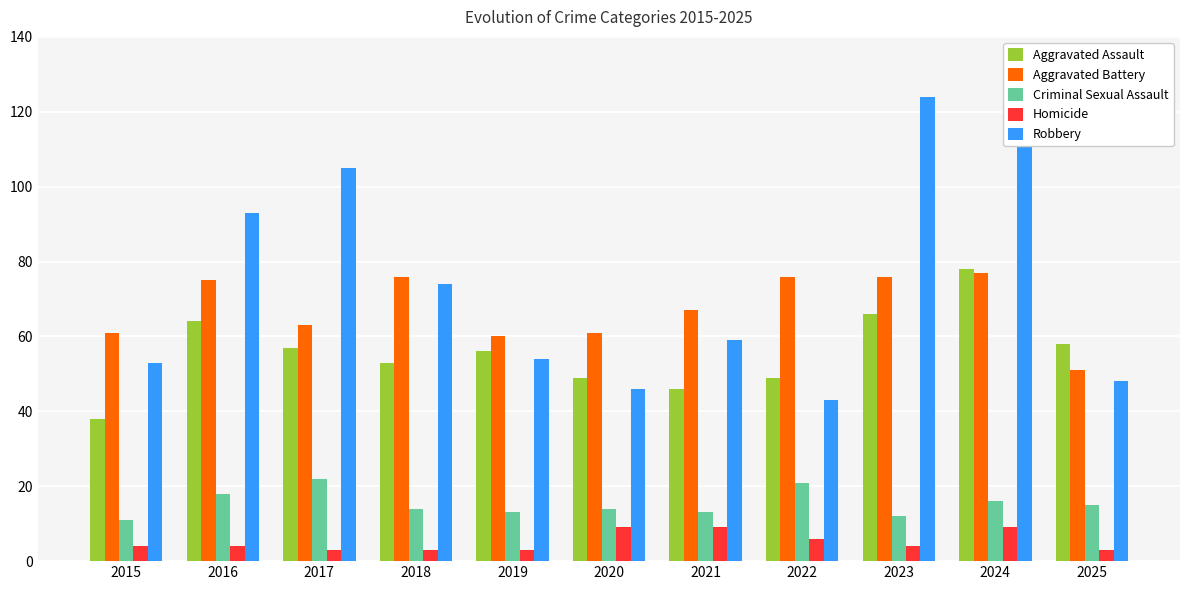

What is the value of the Homicide bar at the 3rd from the left?

3